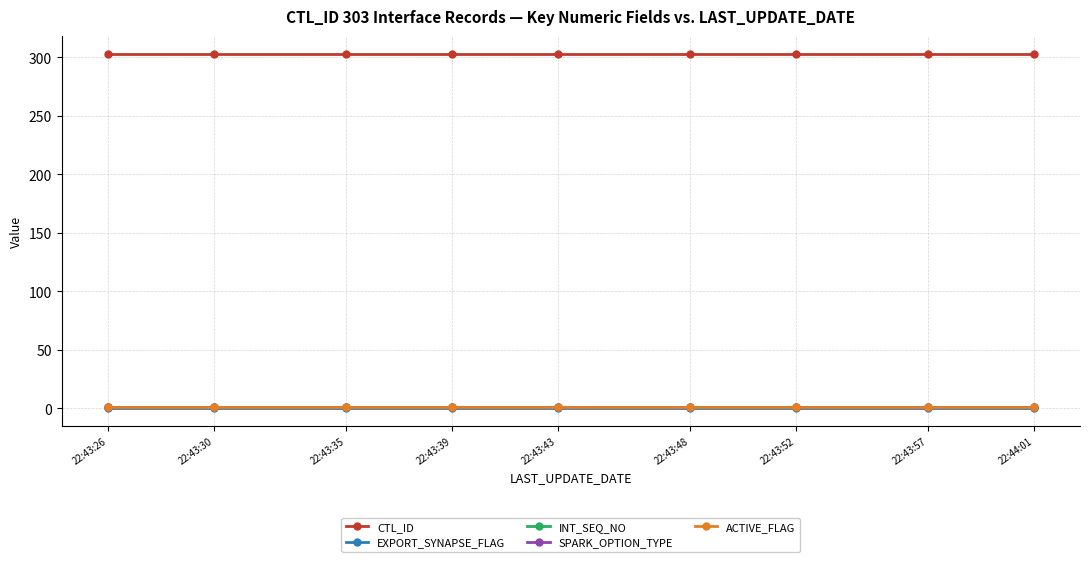

What is the value of the SPARK_OPTION_TYPE point at the 3rd from the left?

1